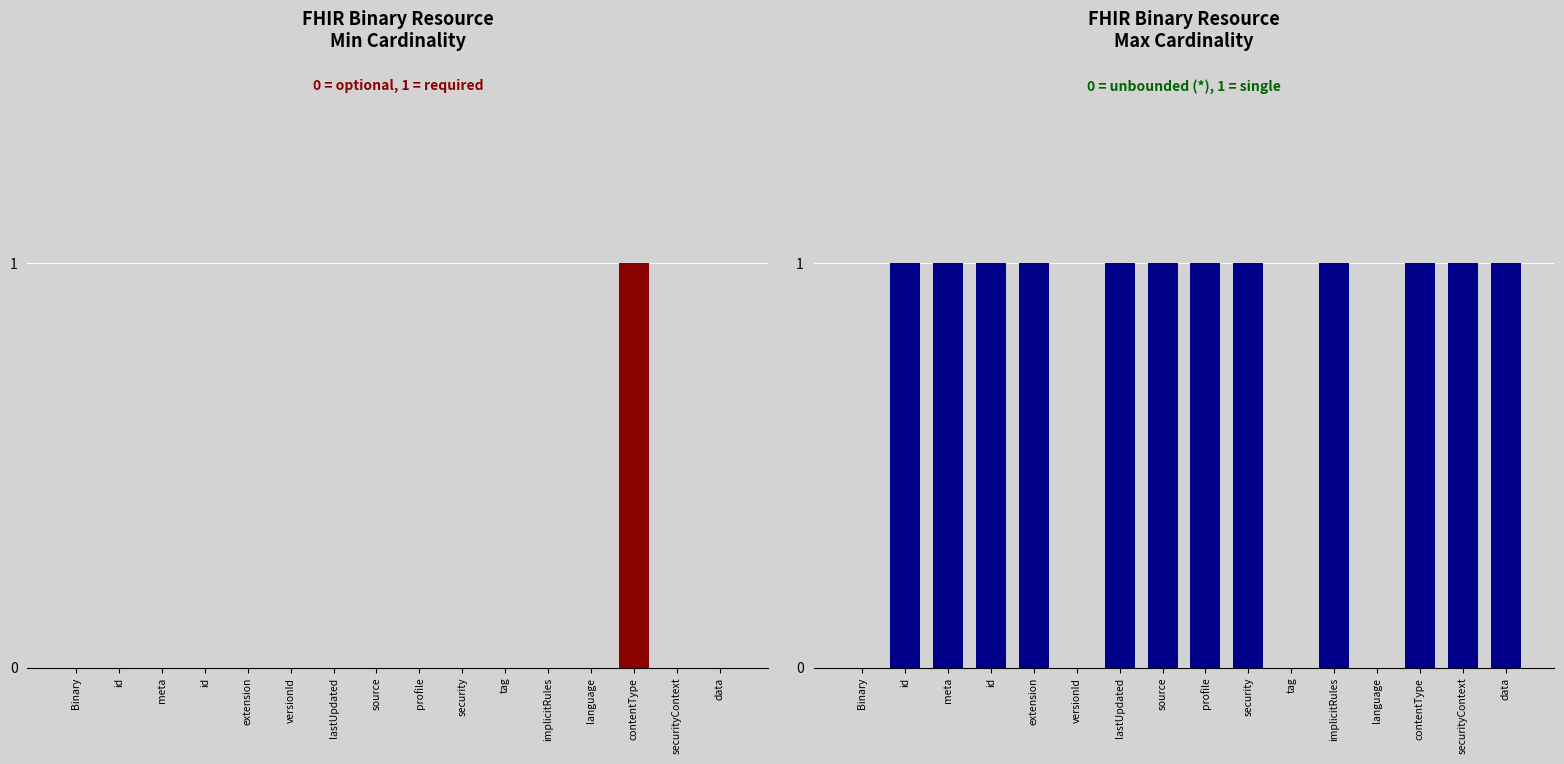

Reading right to left, list all the values displayed in this chart.

Min Cardinality: data=0	securityContext=0	contentType=1	language=0	implicitRules=0	tag=0	security=0	profile=0	source=0	lastUpdated=0	versionId=0	extension=0	id=0	meta=0	id=0	Binary=0
Max Cardinality: data=1	securityContext=1	contentType=1	language=0	implicitRules=1	tag=0	security=1	profile=1	source=1	lastUpdated=1	versionId=0	extension=1	id=1	meta=1	id=1	Binary=0